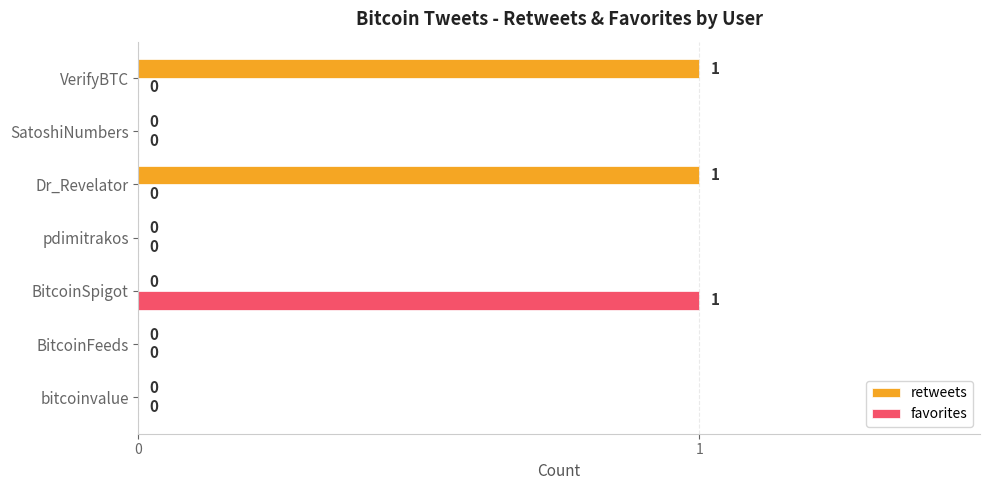

What are all the series names shown in the legend?

retweets, favorites